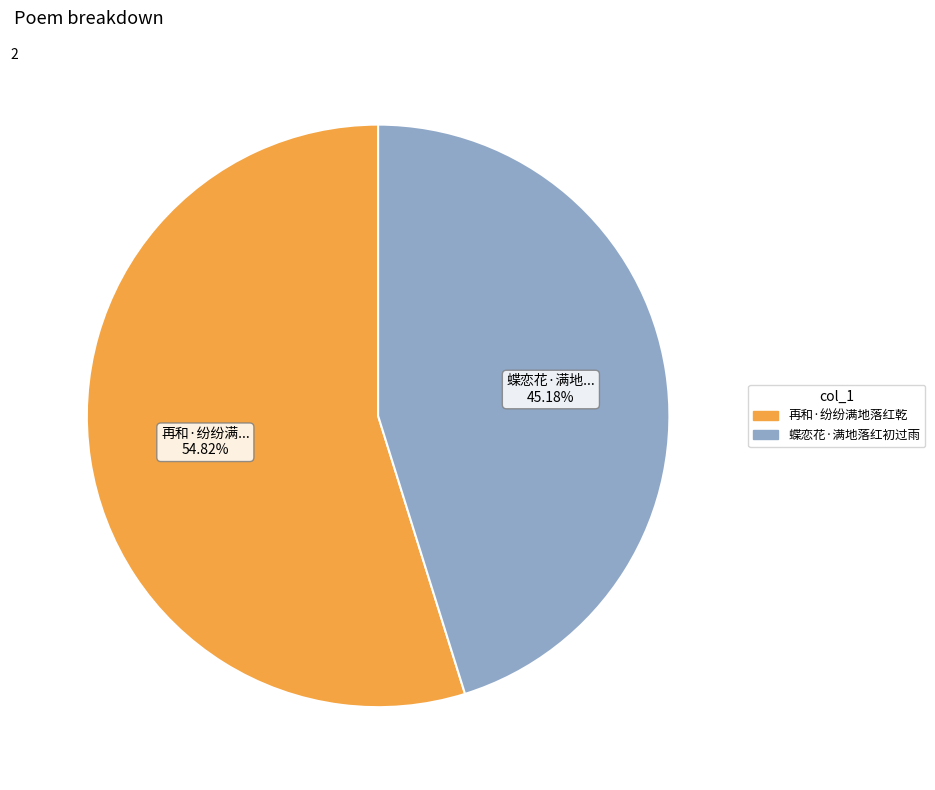

Which has a higher value, 再和·纷纷满地落红乾 or 蝶恋花·满地落红初过雨?

再和·纷纷满地落红乾